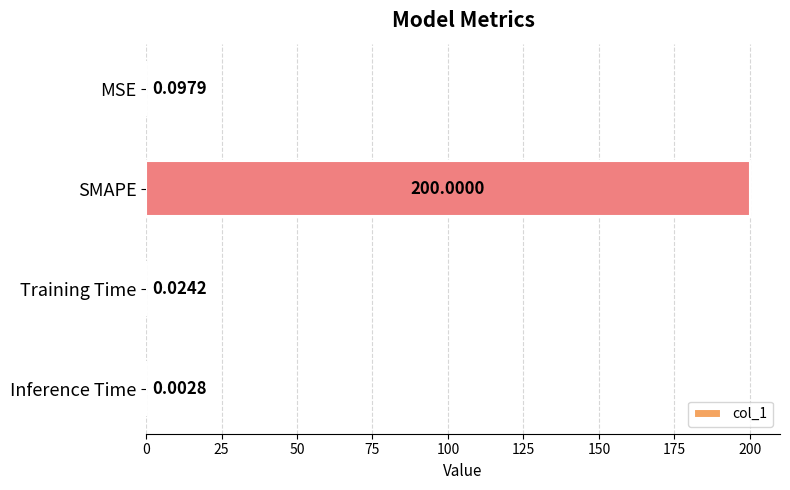

Which category has the highest value across all series?

SMAPE